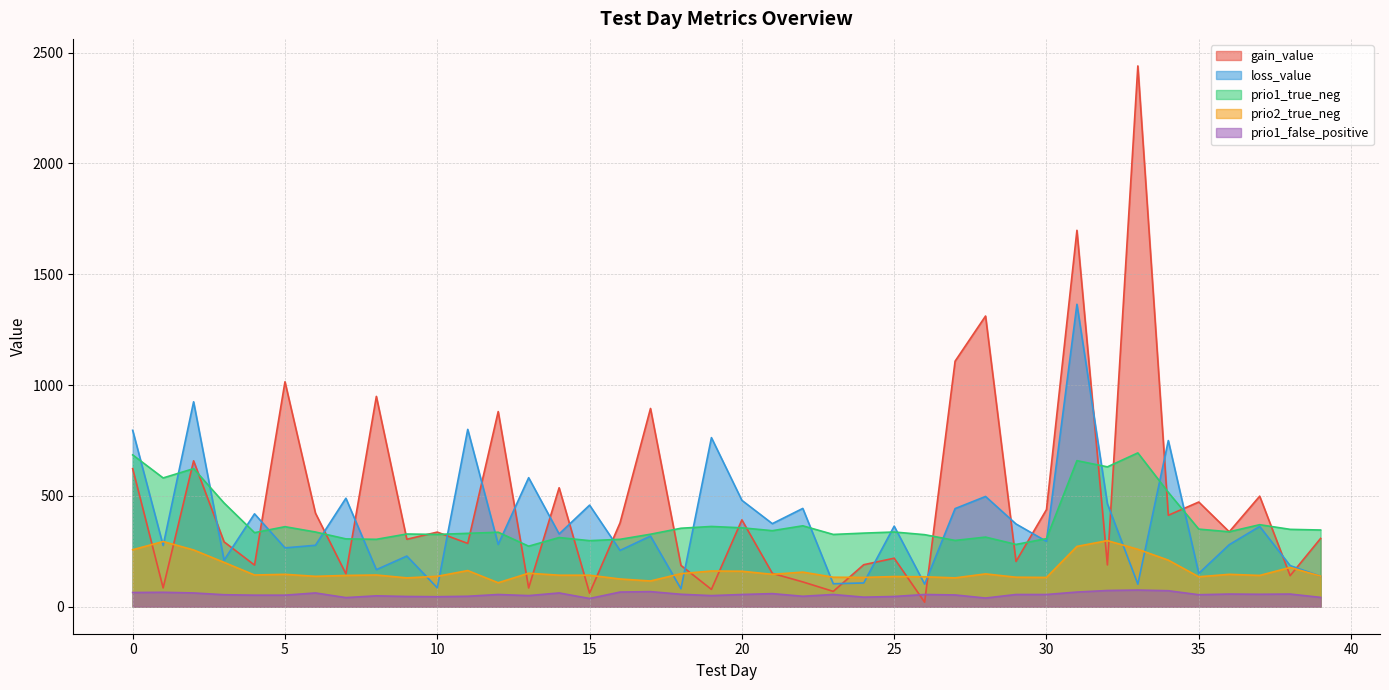

What is the greatest value displayed?

2440.2